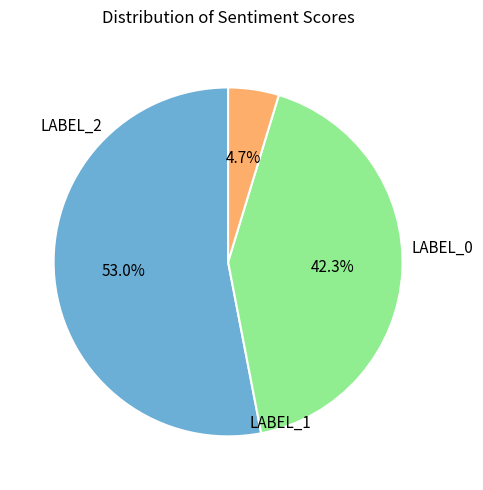

Is there any slice that represents more than half of the pie?

Yes